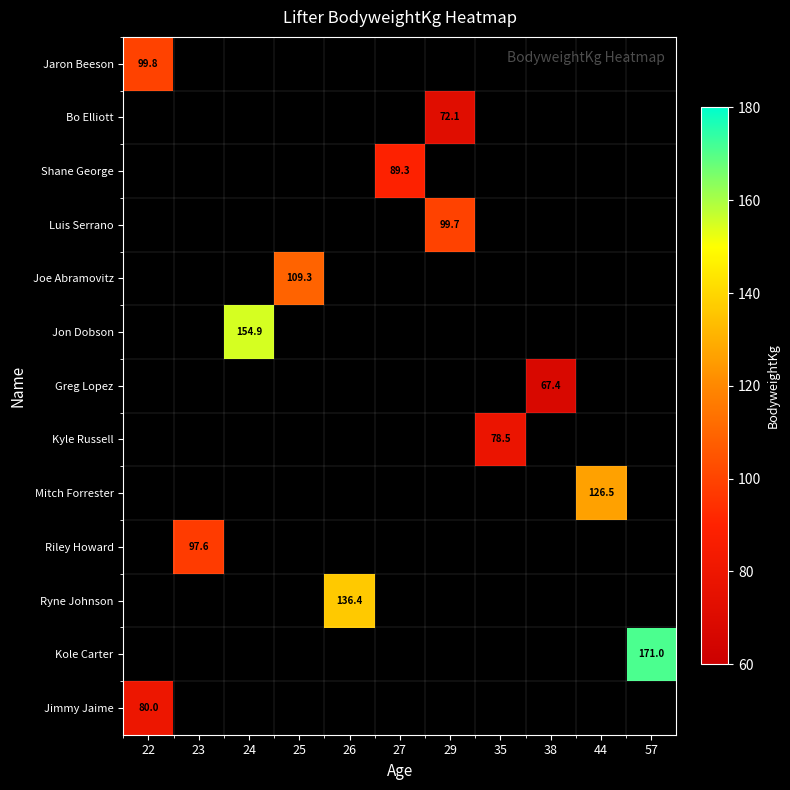

Which label corresponds to the largest value in the chart?

57